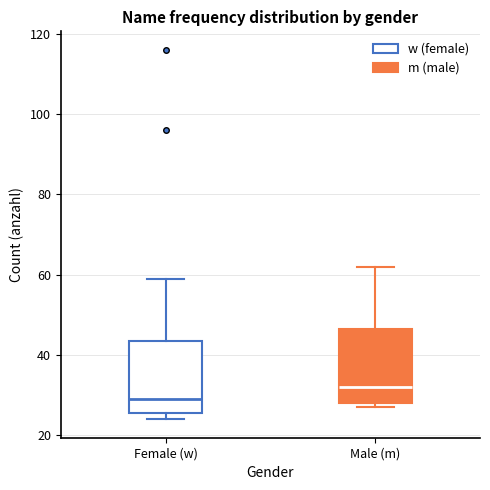

Reading left to right, read every box against the y-axis: the position of its median line, the range the box covers, and the ends of its whiskers. The values are not printed on the chart, so give them approximately, as read against the axis.

Female (w): median 30, box 26 to 44, whiskers 24 to 60
Male (m): median 32, box 28 to 46, whiskers 28 (just below the box's lower edge) to 62